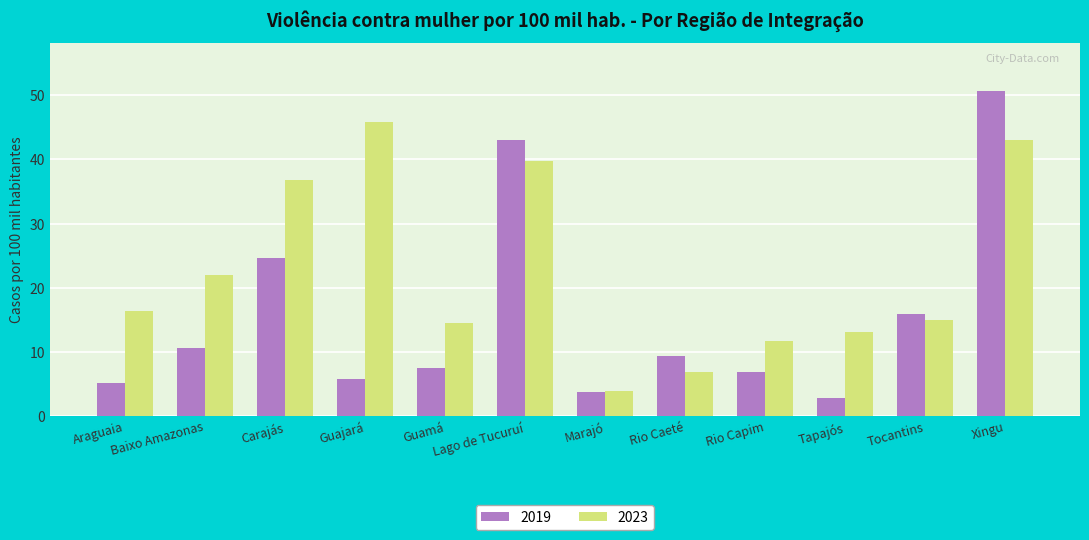

At which label is 2019 closest to 26?

Carajás